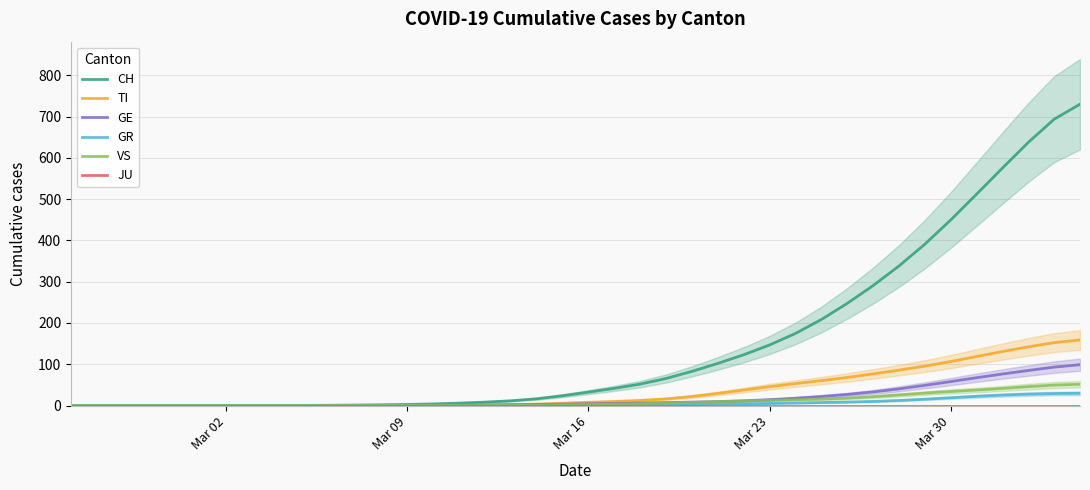

Which series has the largest total across all categories?

CH